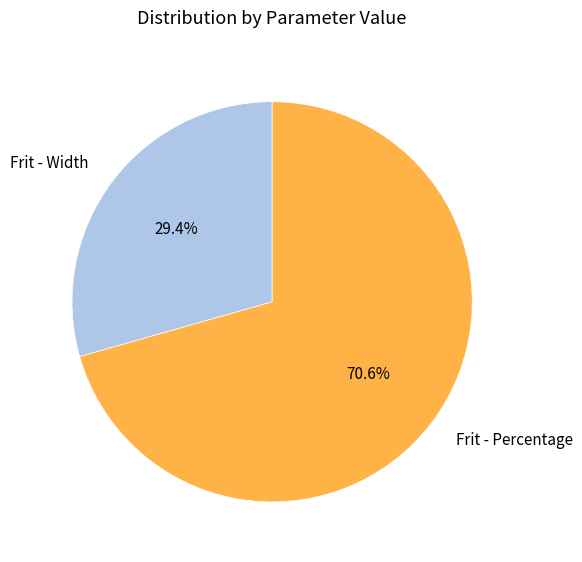

Count the number of slices in the pie.

2